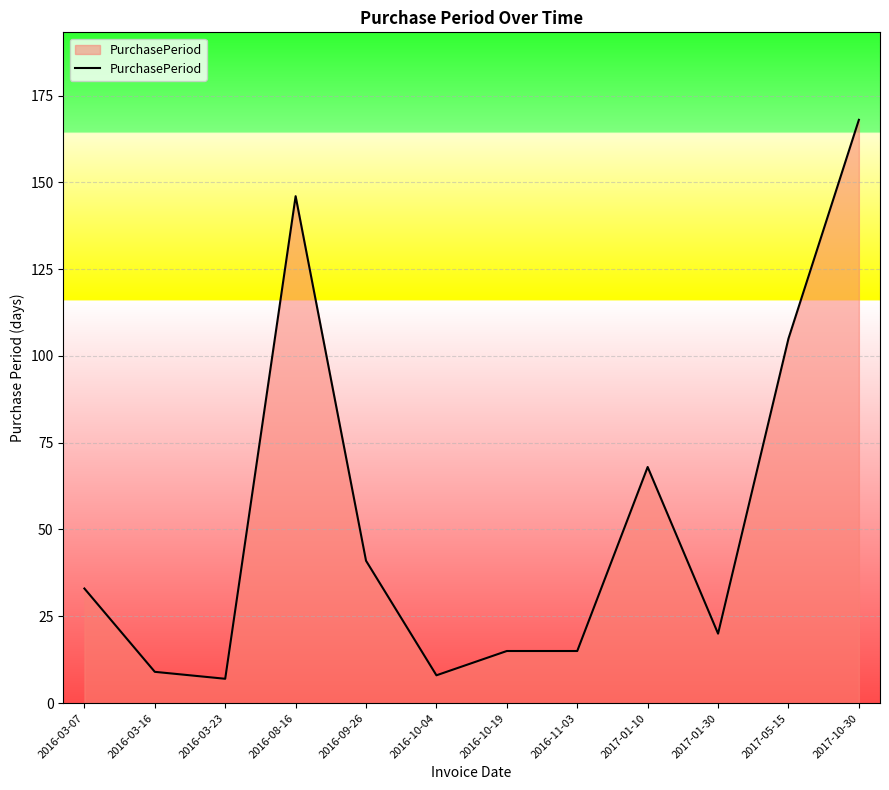

How many lines are shown in the chart?

1